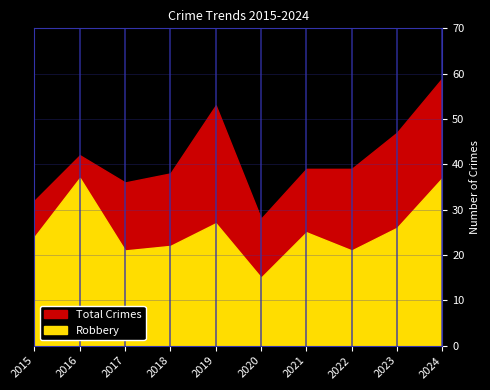

Where does the Robbery series first go above 25?

2016